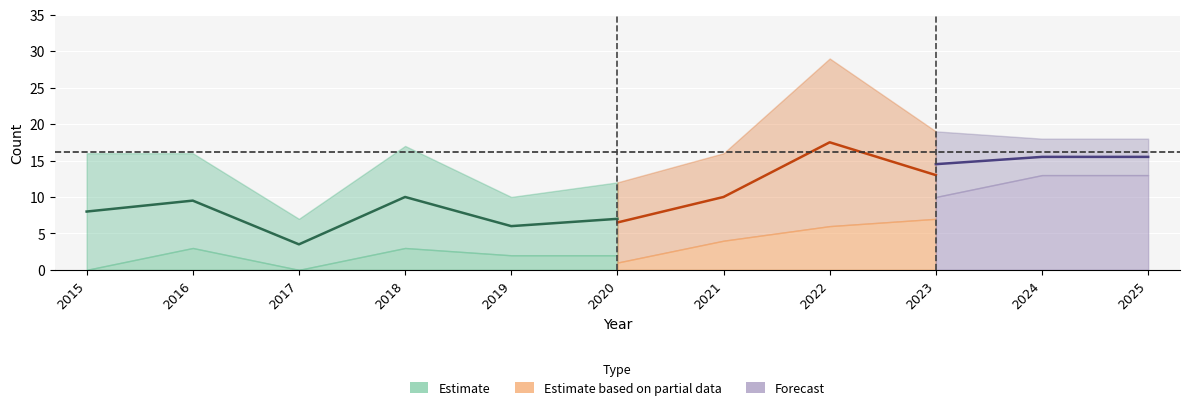

Rank the categories by Total value from lowest to highest.

2017, 2019, 2020, 2015, 2016, 2021, 2018, 2024, 2025, 2023, 2022